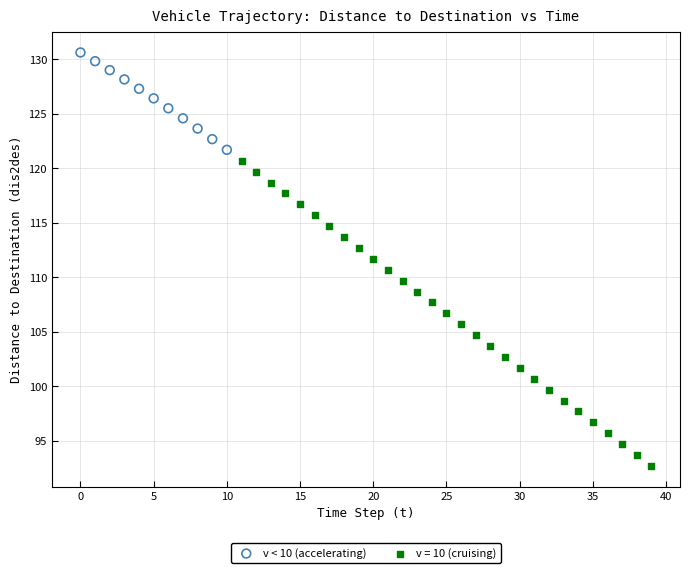

Which series contains the lowest Y value?

v = 10 (cruising)